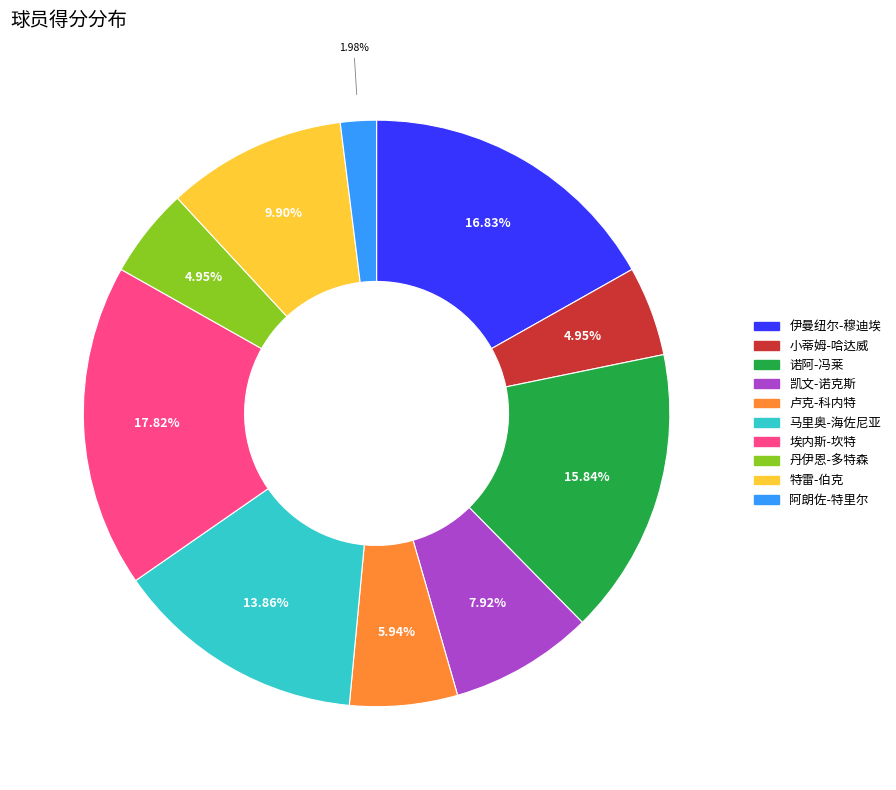

How much of the chart is everything except 马里奥-海佐尼亚?

86.1%